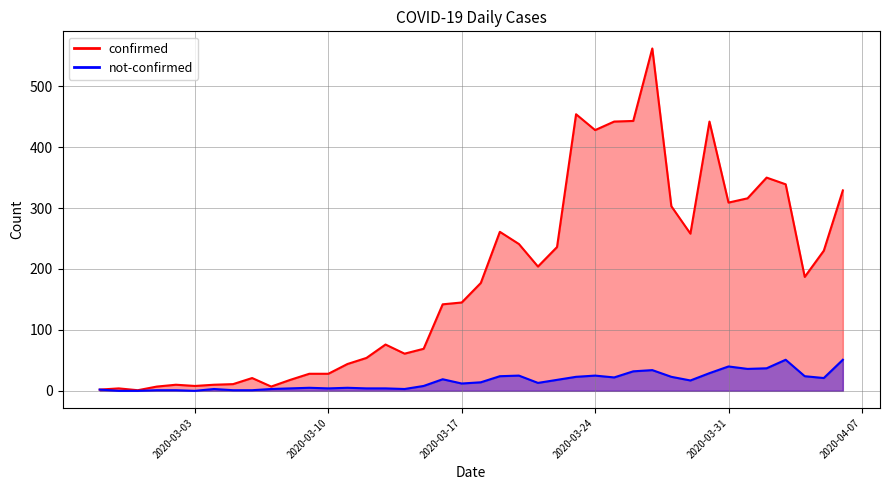

What is the maximum value shown in the chart?

562